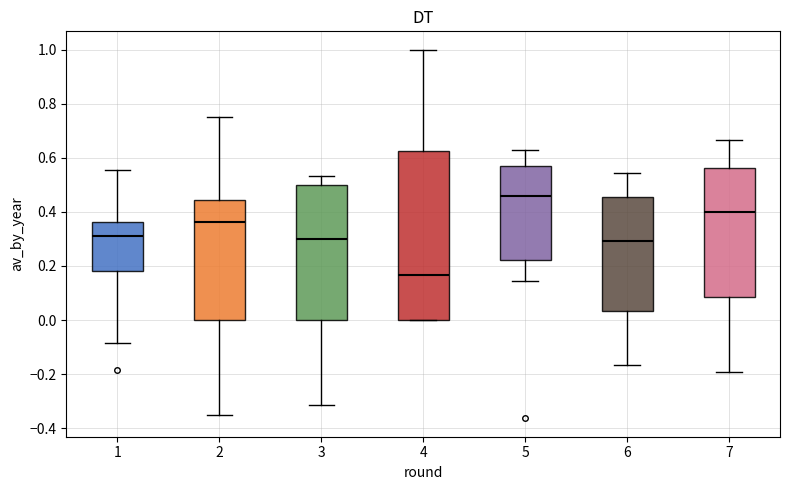

Reading left to right, transcribe this box plot: for each box, give where its median line is, the range the box spans, and where its two whiskers end, as read against the y-axis. The values are not printed on the chart, so give them approximately, as read against the axis.

1: median 0.30, box 0.18 to 0.36, whiskers -0.08 to 0.56
2: median 0.36, box 0.00 to 0.44, whiskers -0.36 to 0.76
3: median 0.30, box 0.00 to 0.50, whiskers -0.32 to 0.54
4: median 0.16, box 0.00 to 0.62, whiskers 0.00 to 1.00
5: median 0.46, box 0.22 to 0.58, whiskers 0.14 to 0.62
6: median 0.30, box 0.04 to 0.46, whiskers -0.16 to 0.54
7: median 0.40, box 0.08 to 0.56, whiskers -0.20 to 0.66